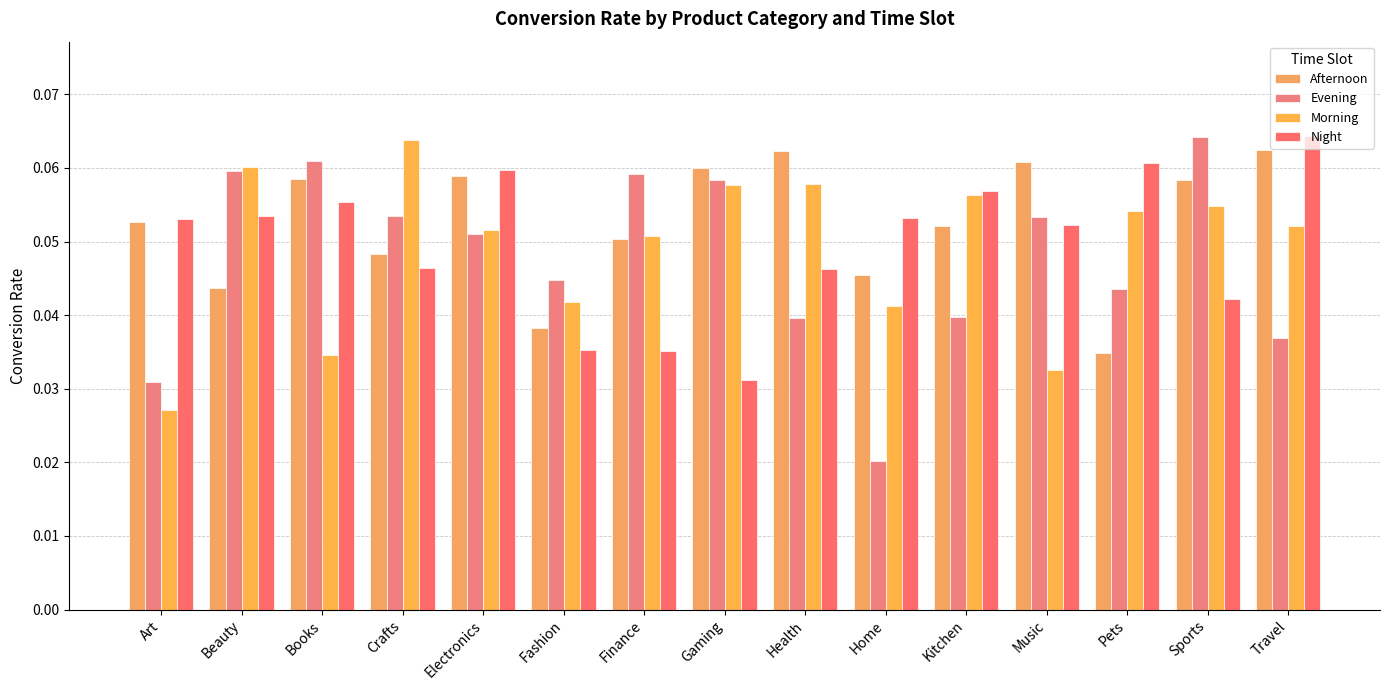

How many groups of bars are there?

15